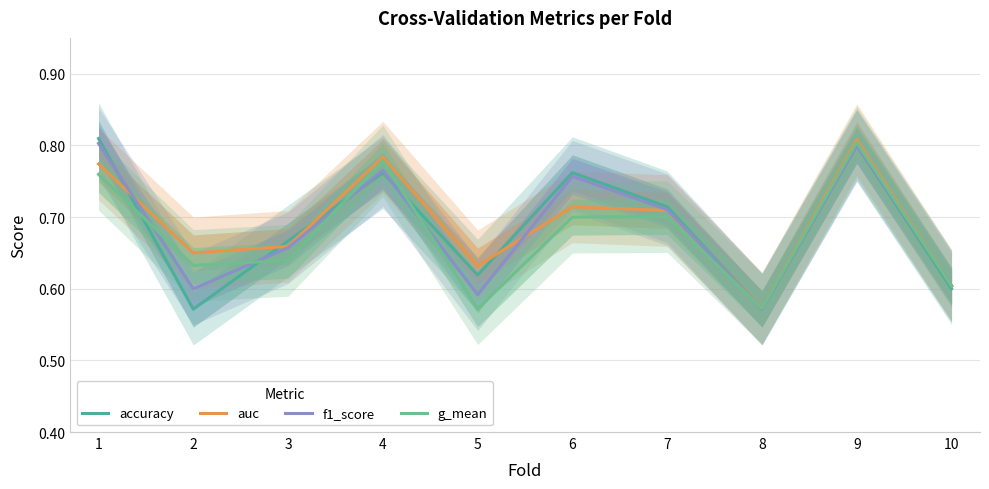

Reading left to right, list all the values displayed in this chart.

accuracy: 1=0.8	2=0.6	3=0.7	4=0.8	5=0.6	6=0.8	7=0.7	8=0.6	9=0.8	10=0.6
auc: 1=0.8	2=0.7	3=0.7	4=0.8	5=0.6	6=0.7	7=0.7	8=0.6	9=0.8	10=0.6
f1_score: 1=0.8	2=0.6	3=0.7	4=0.8	5=0.6	6=0.8	7=0.7	8=0.6	9=0.8	10=0.6
g_mean: 1=0.8	2=0.6	3=0.6	4=0.8	5=0.6	6=0.7	7=0.7	8=0.6	9=0.8	10=0.6